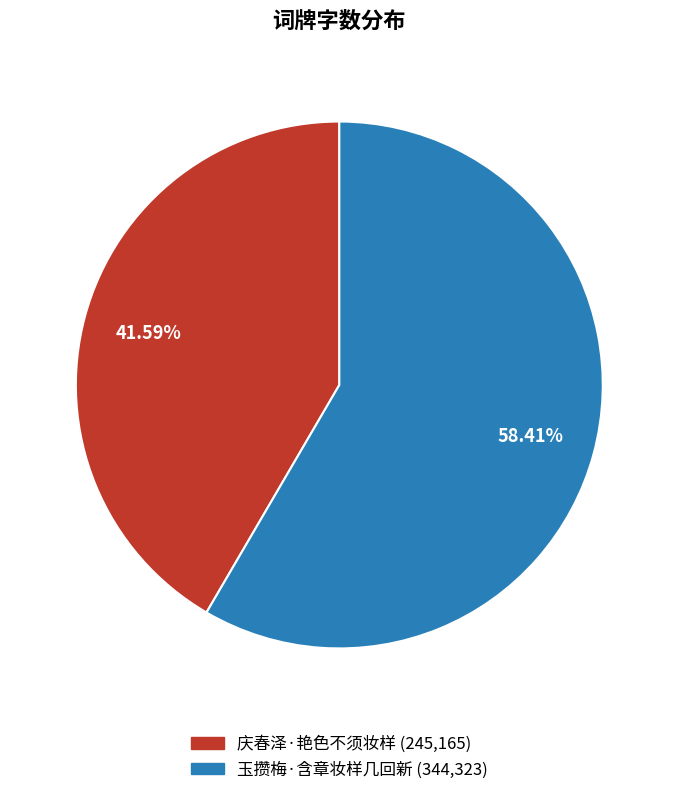

Is the sum of 玉攒梅·含章妆样几回新 and 庆春泽·艳色不须妆样 greater than half?

Yes